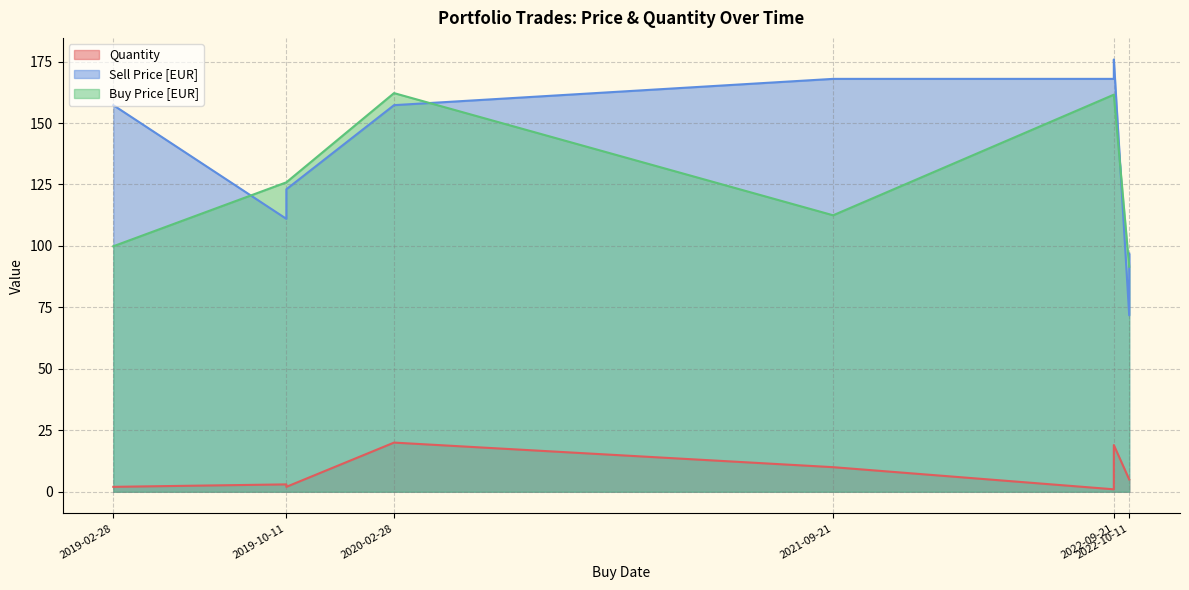

Which category has the highest value in the Buy Price [EUR] series?

2020-02-28